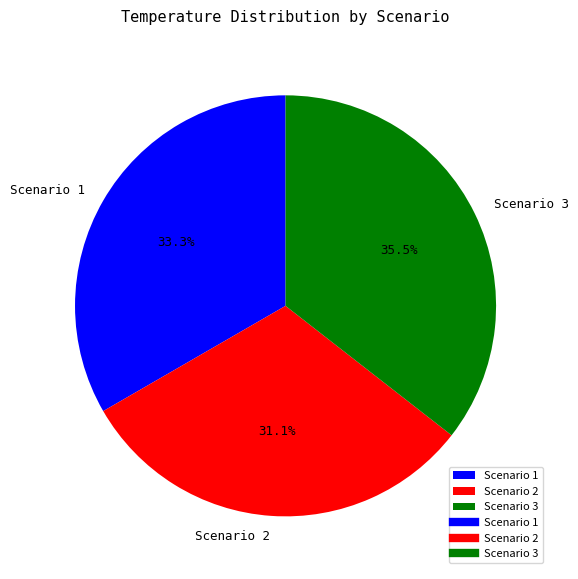

What is the total percentage of Scenario 1 and Scenario 3?

68.9%